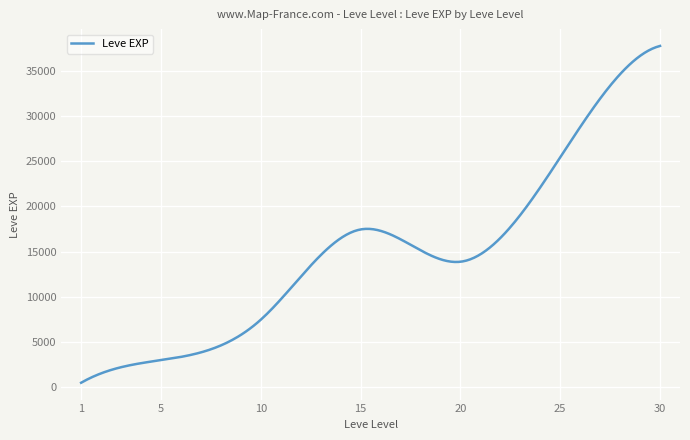

What is the difference between the maximum and minimum values?

37204.8